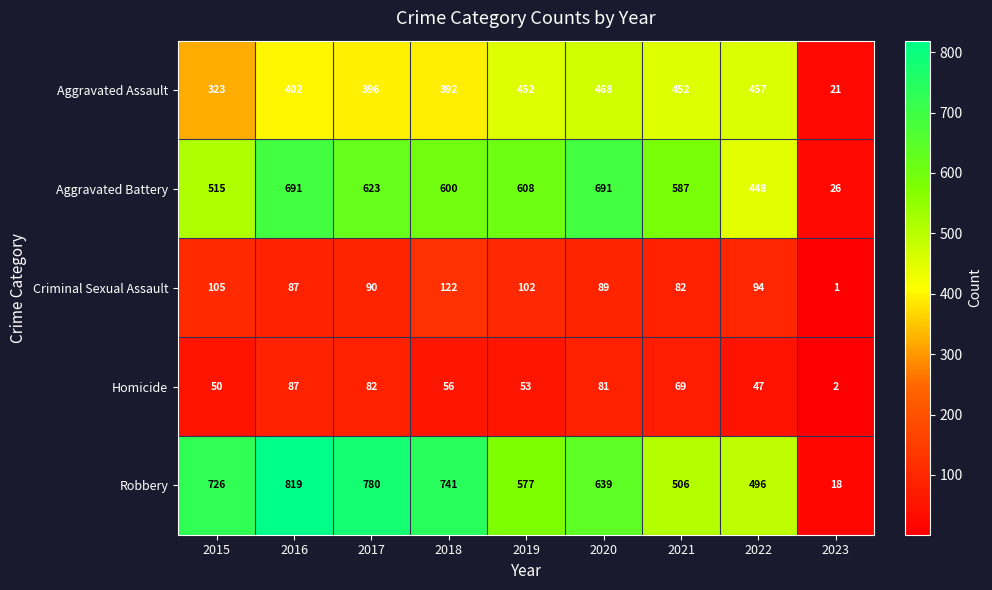

What is the difference between the maximum and minimum values in the Aggravated Assault series?

447